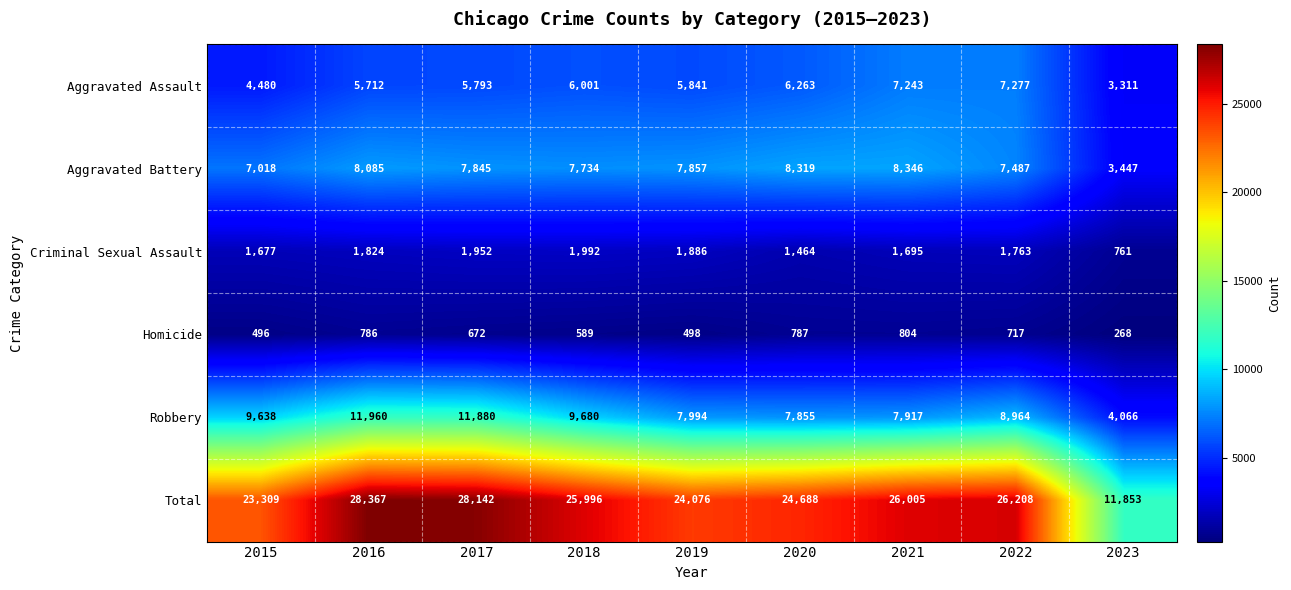

What is the total value across all series at 2022?

52416